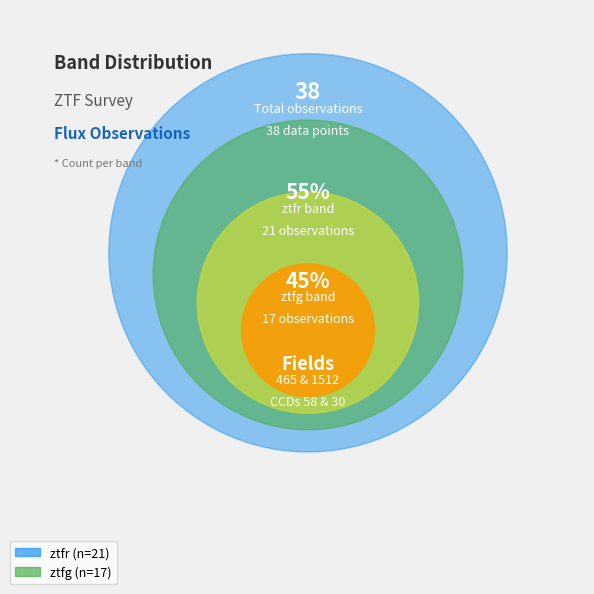

How many segments does this pie chart have?

2